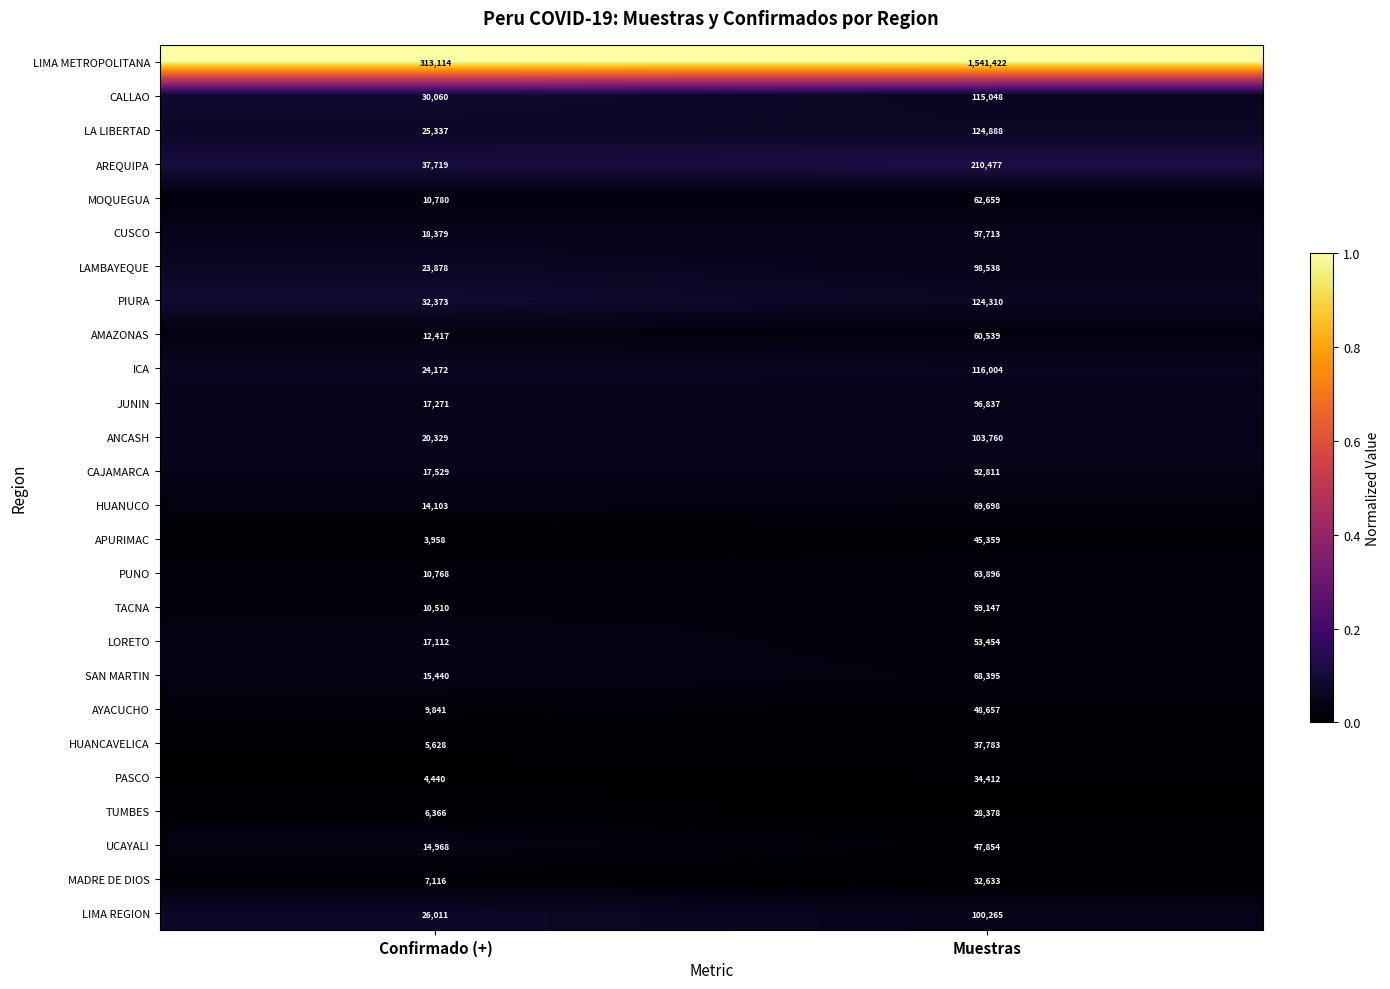

At Confirmado (+), list the series in order from smallest to largest.

APURIMAC, PASCO, HUANCAVELICA, TUMBES, MADRE DE DIOS, AYACUCHO, TACNA, PUNO, MOQUEGUA, AMAZONAS, HUANUCO, UCAYALI, SAN MARTIN, LORETO, JUNIN, CAJAMARCA, CUSCO, ANCASH, LAMBAYEQUE, ICA, LA LIBERTAD, LIMA REGION, CALLAO, PIURA, AREQUIPA, LIMA METROPOLITANA